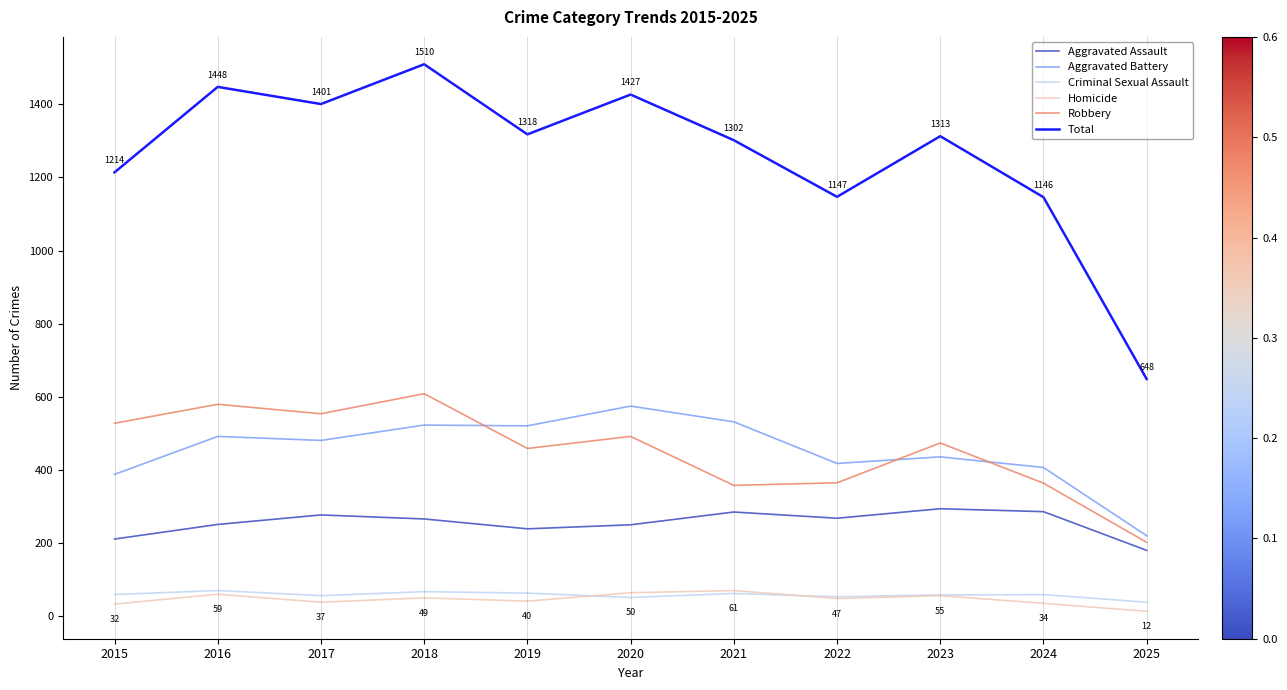

In Aggravated Battery, how many points are lower than both neighbors (excluding endpoints)?

3